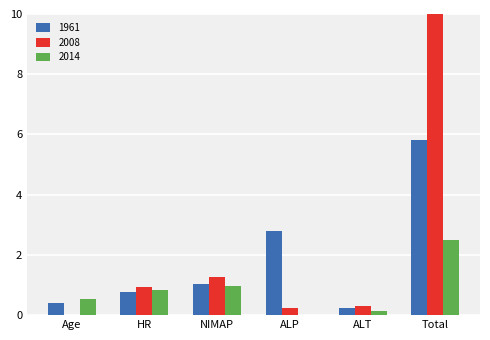

Is it true that 2014 equals 0.0 at ALP?

True